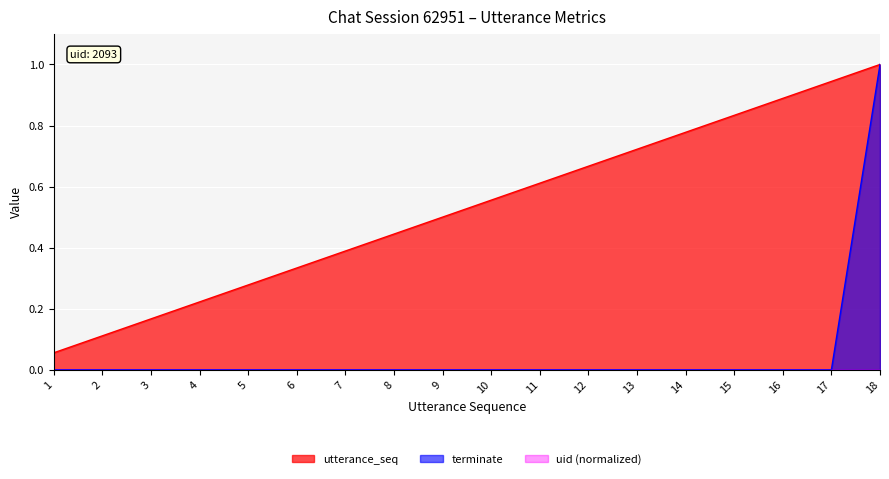

What is the difference between the utterance_seq values at 2 and 13?

0.6